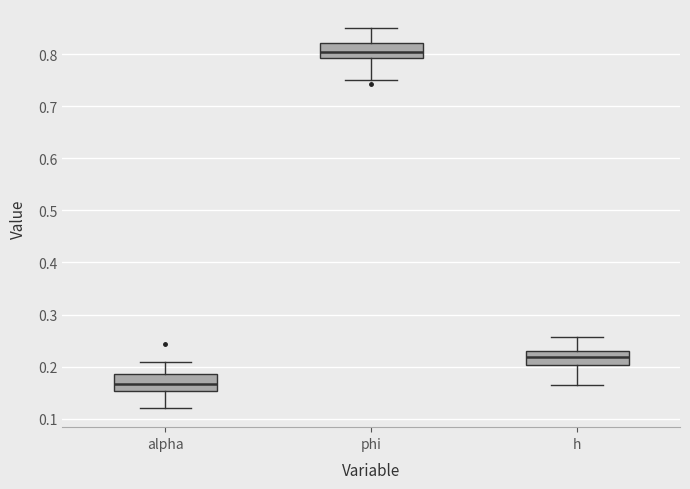

Reading left to right, transcribe this box plot: for each box, give where its median line is, the range the box spans, and where its two whiskers end, as read against the y-axis. The values are not printed on the chart, so give them approximately, as read against the axis.

alpha: median 0.17, box 0.15 to 0.19, whiskers 0.12 to 0.21
phi: median 0.80, box 0.79 to 0.82, whiskers 0.75 to 0.85
h: median 0.22, box 0.20 to 0.23, whiskers 0.16 to 0.26